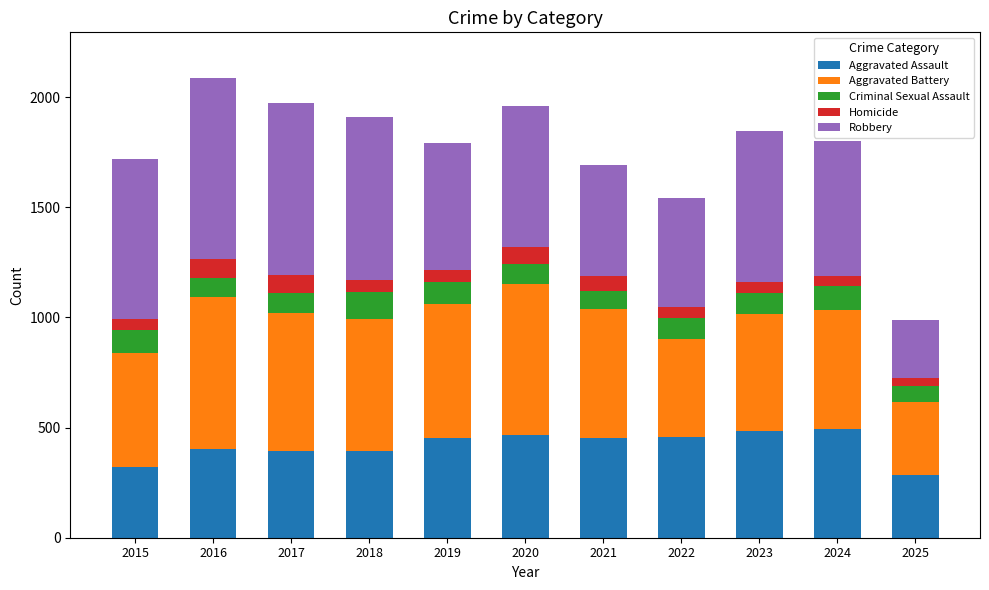

The value of Aggravated Assault at 2024 is 861. True or false?

False